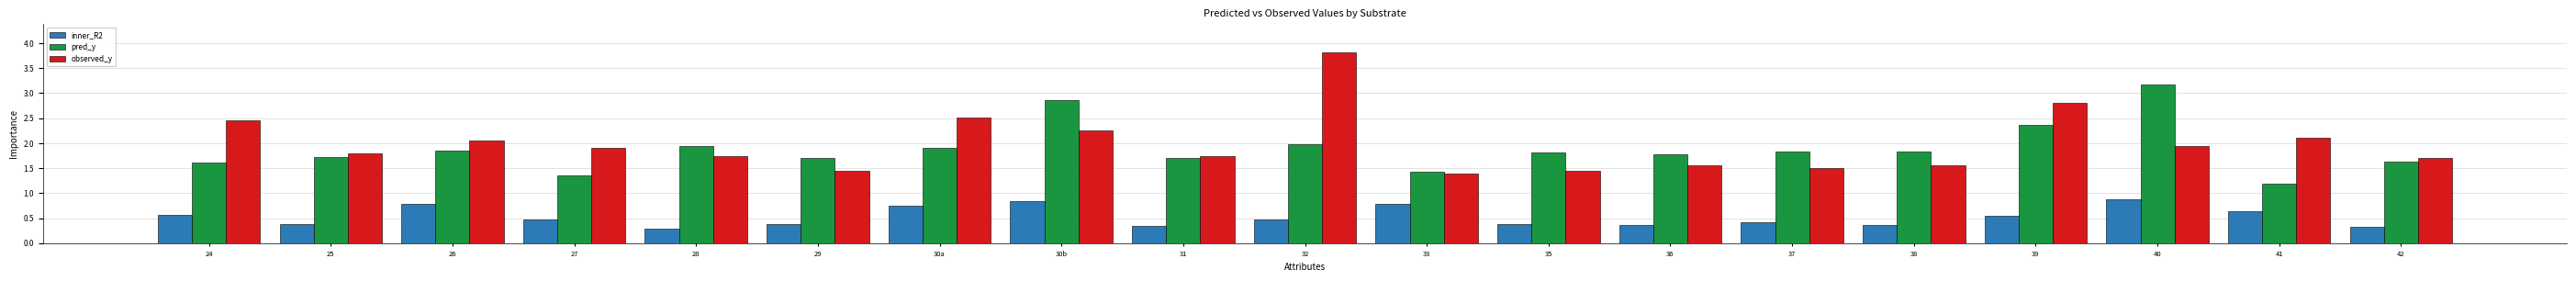

Are the bars horizontal?

No